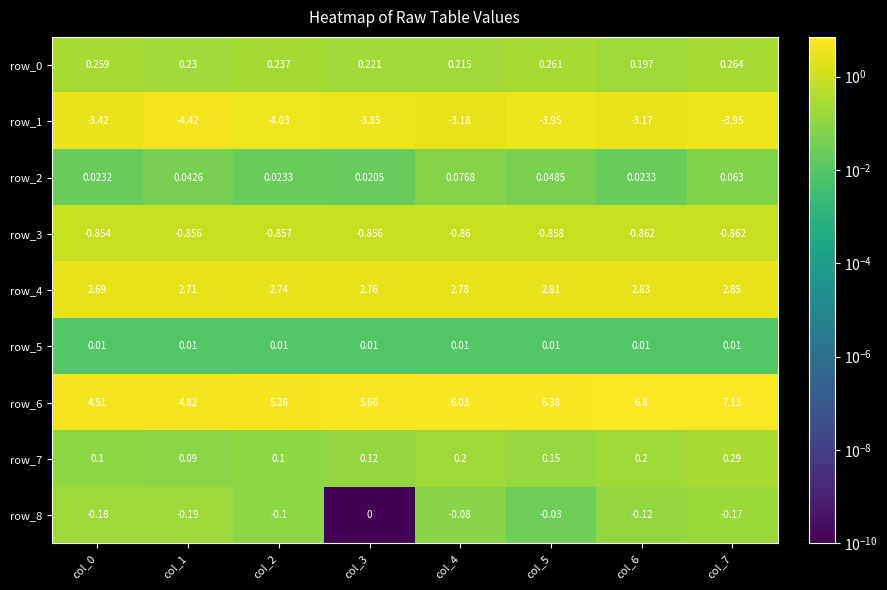

Count the number of data series in this chart.

9